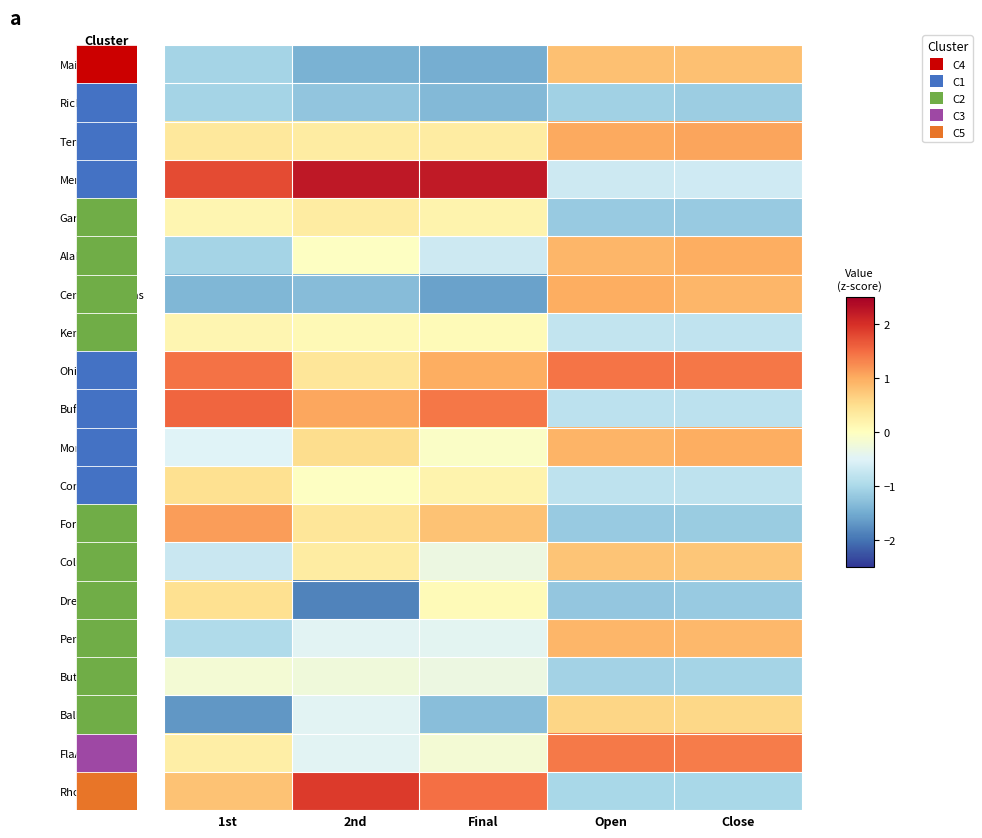

Between 1st and Open, which is larger?

Open